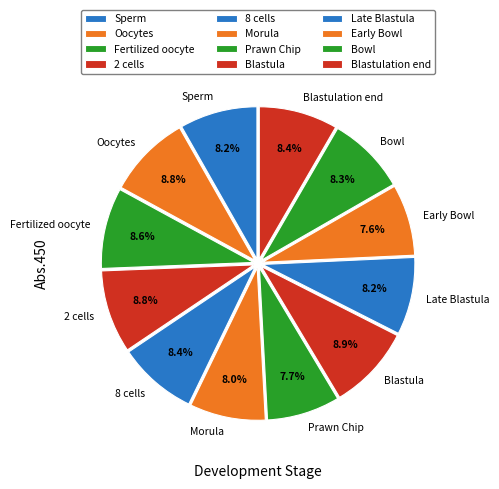

What percentage is the Oocytes slice, to the nearest percent?

9%